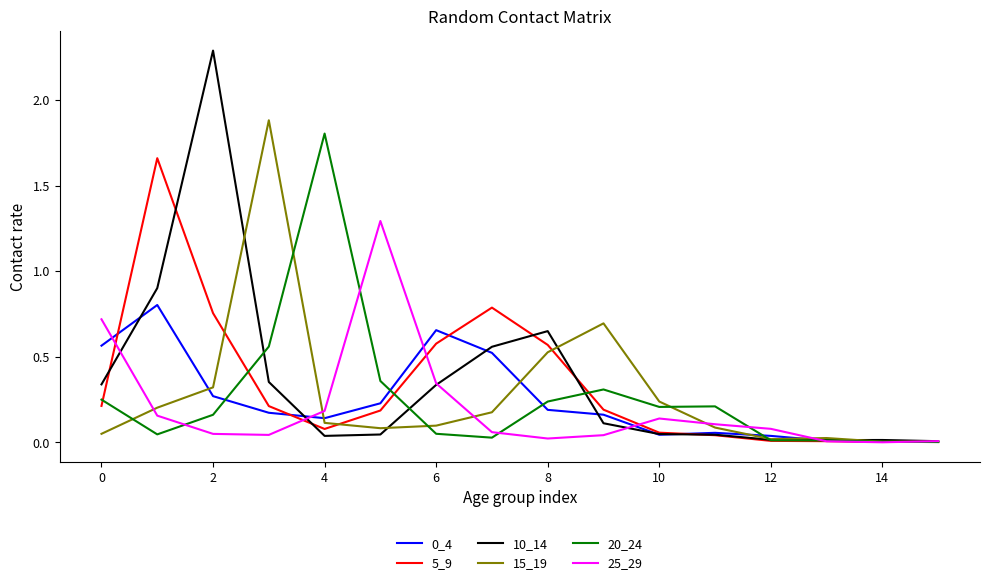

Which series has the widest spread of values?

10_14